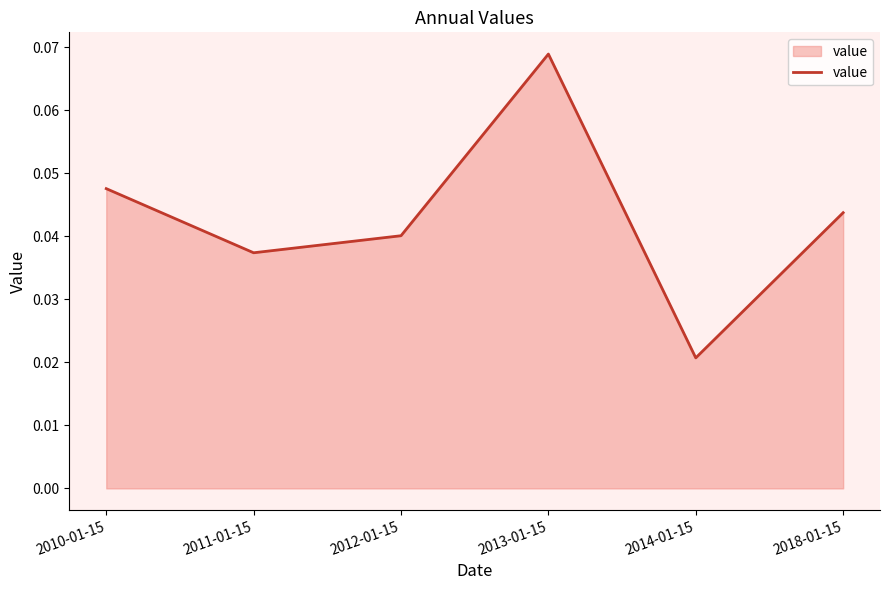

Rank the categories by value from lowest to highest.

2014-01-15, 2011-01-15, 2012-01-15, 2018-01-15, 2010-01-15, 2013-01-15